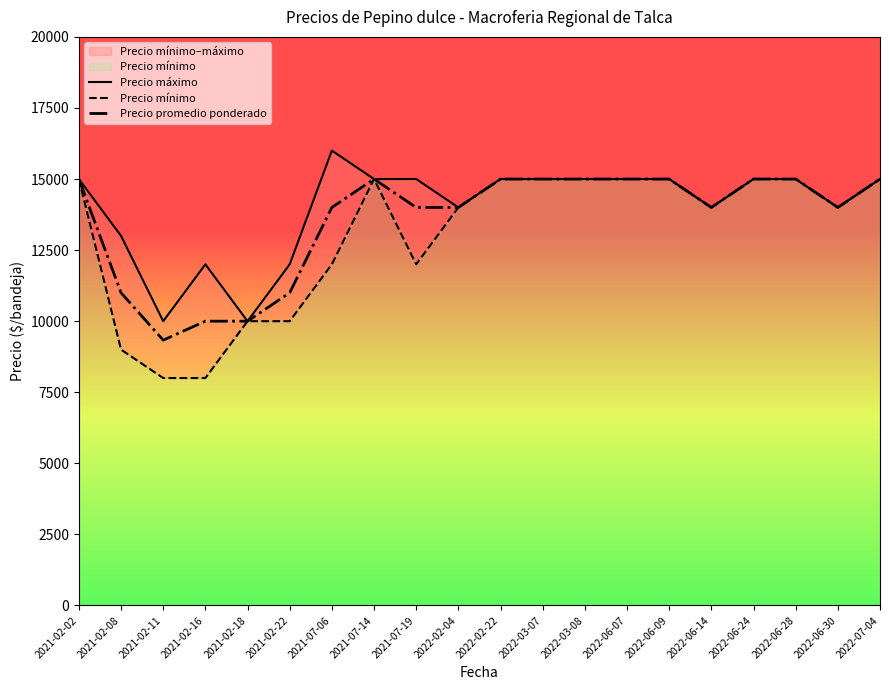

At which category does Precio máximo reach its first local peak?

2021-02-16